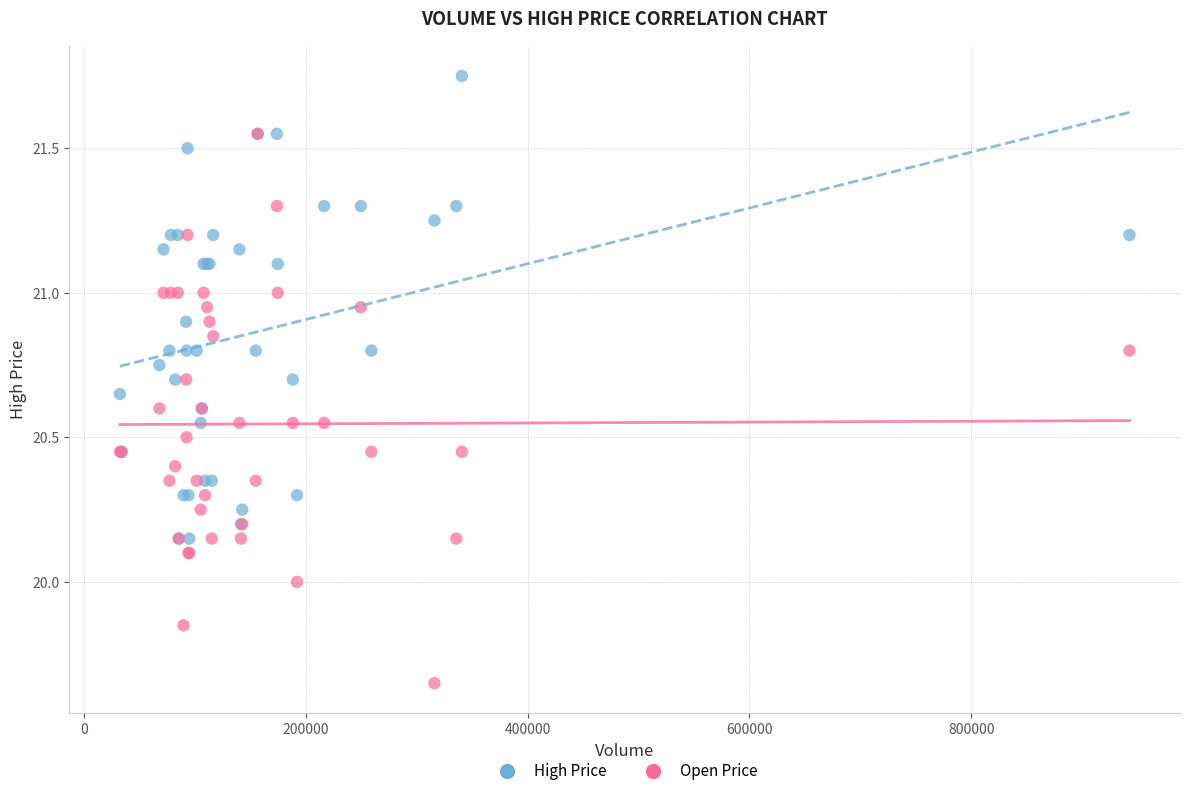

Which series contains the highest Y value?

High Price